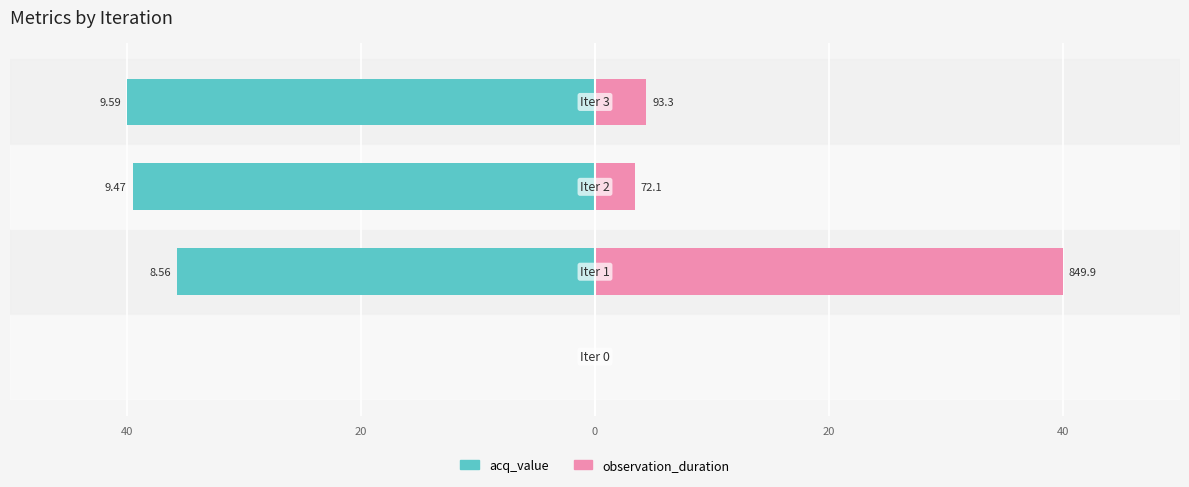

Reading left to right, transcribe all the data shown in this chart.

acq_value: 40=0.0	20=-35.7	0=-39.5	20=-40.0
observation_duration: 40=0.0	20=40.0	0=3.4	20=4.4